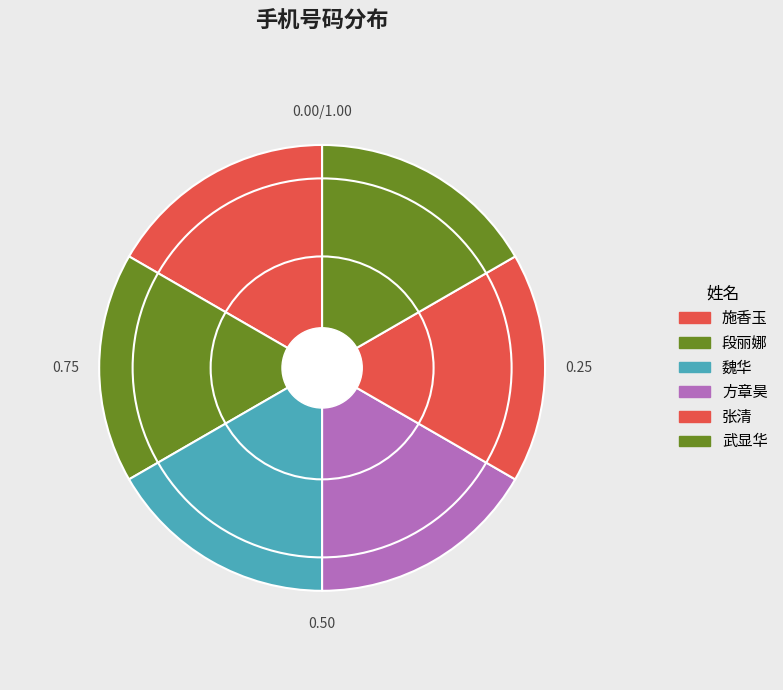

What is the largest slice in the pie chart?

方章昊